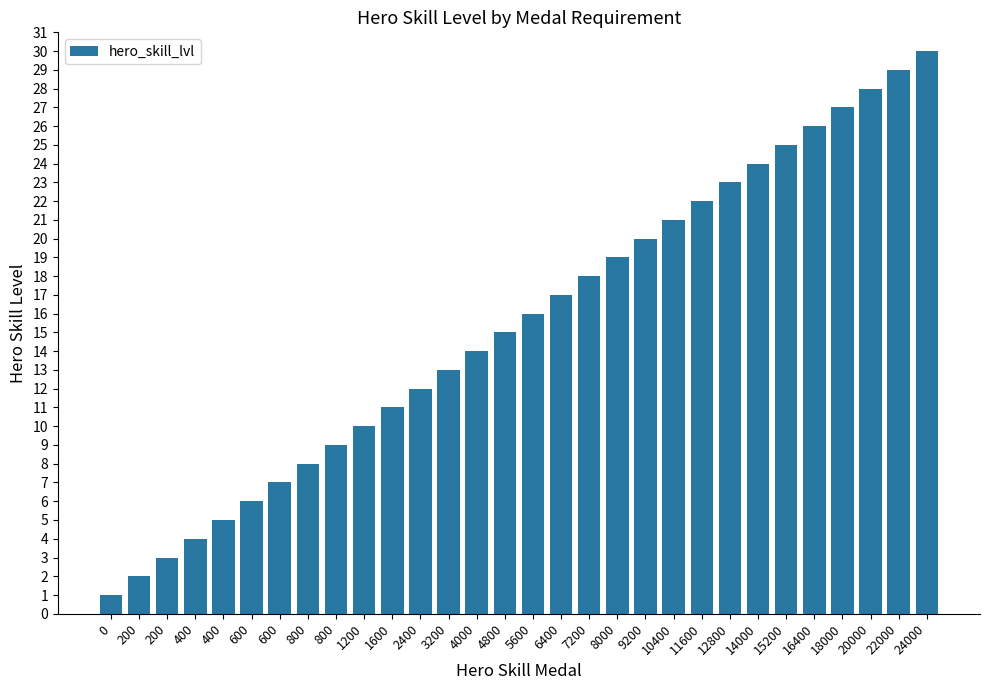

What value does the data have at 200?

2